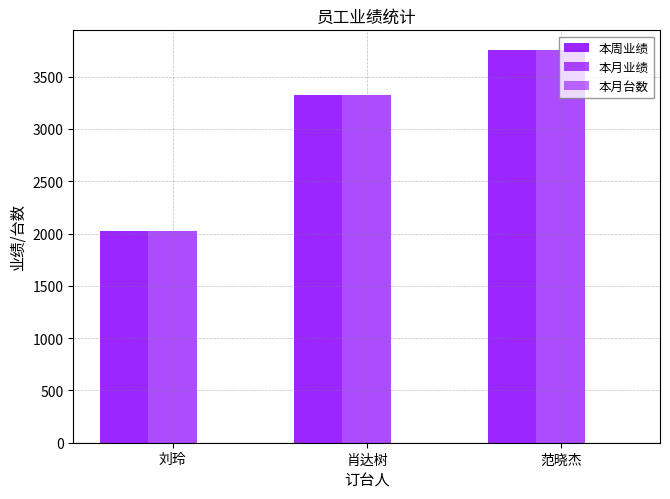

What is the maximum value for 本月业绩?

3755